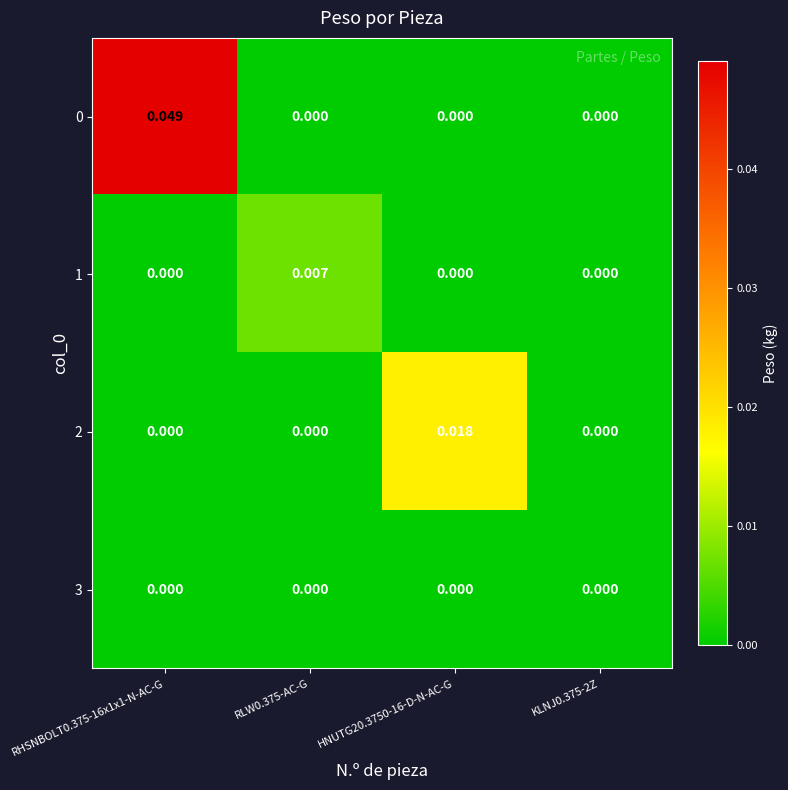

Is the value of 3 at KLNJ0.375-2Z greater than the value of 2 at HNUTG20.3750-16-D-N-AC-G?

No